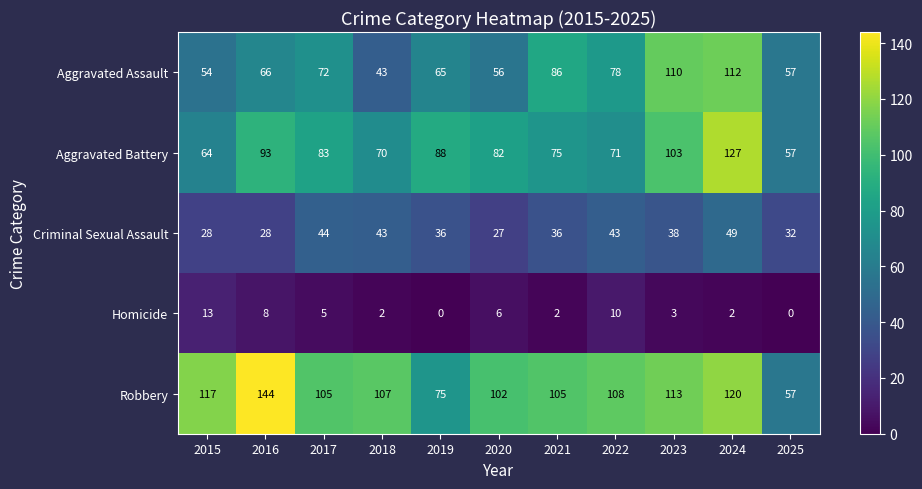

Which series has the largest total across all categories?

Robbery